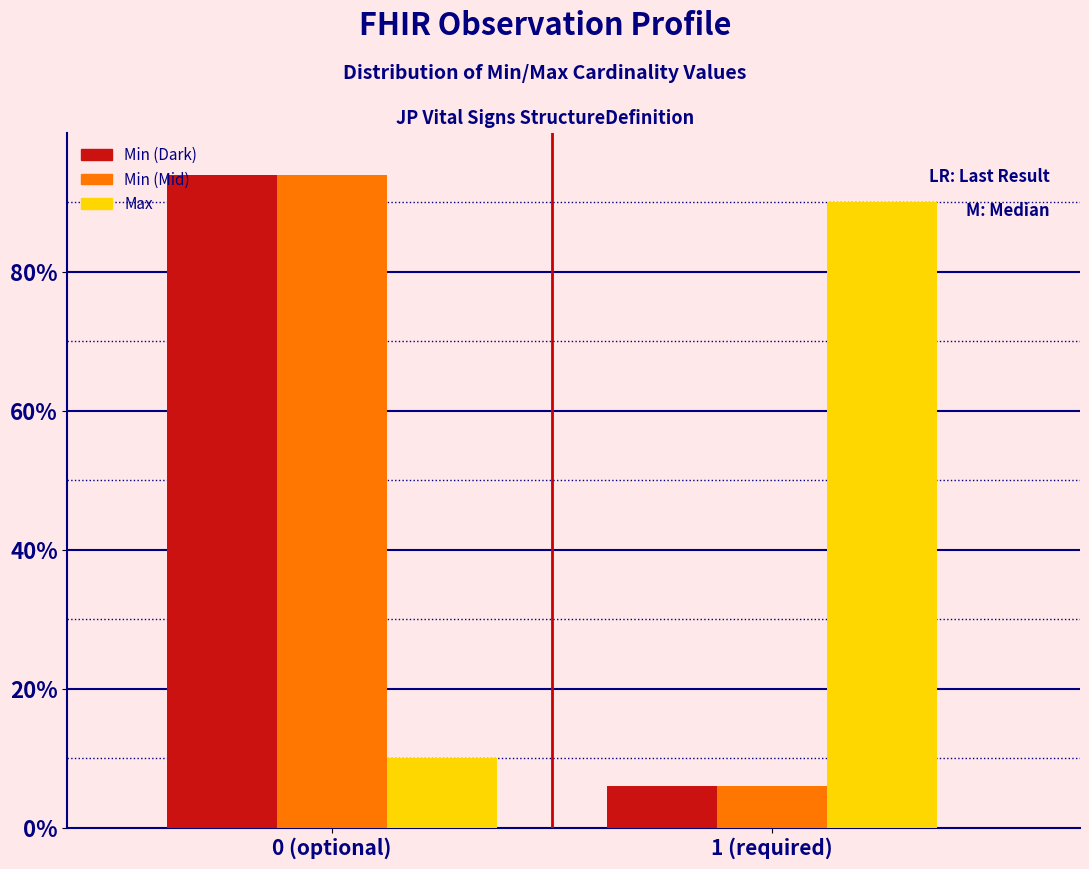

Reading left to right, list all the values displayed in this chart.

Min (Dark): 0 (optional)=94	1 (required)=6
Min (Mid): 0 (optional)=94	1 (required)=6
Max: 0 (optional)=10	1 (required)=90